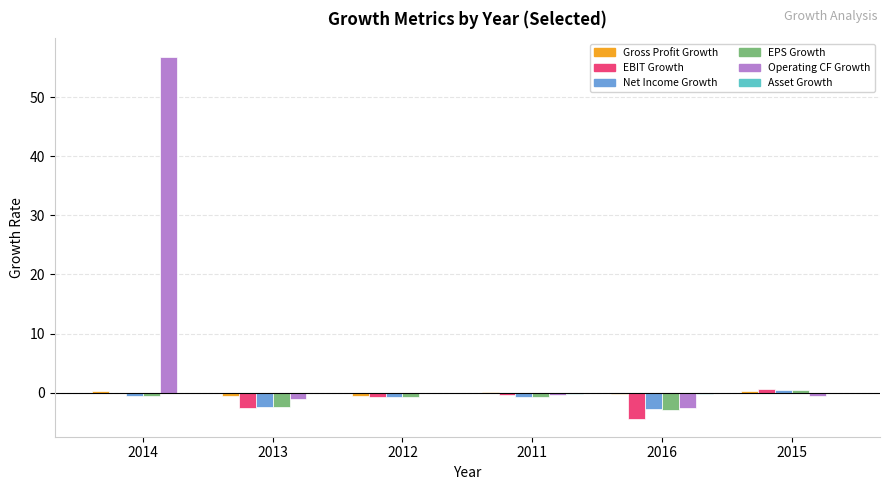

Is it true that EPS Growth equals -2.9 at 2016?

True